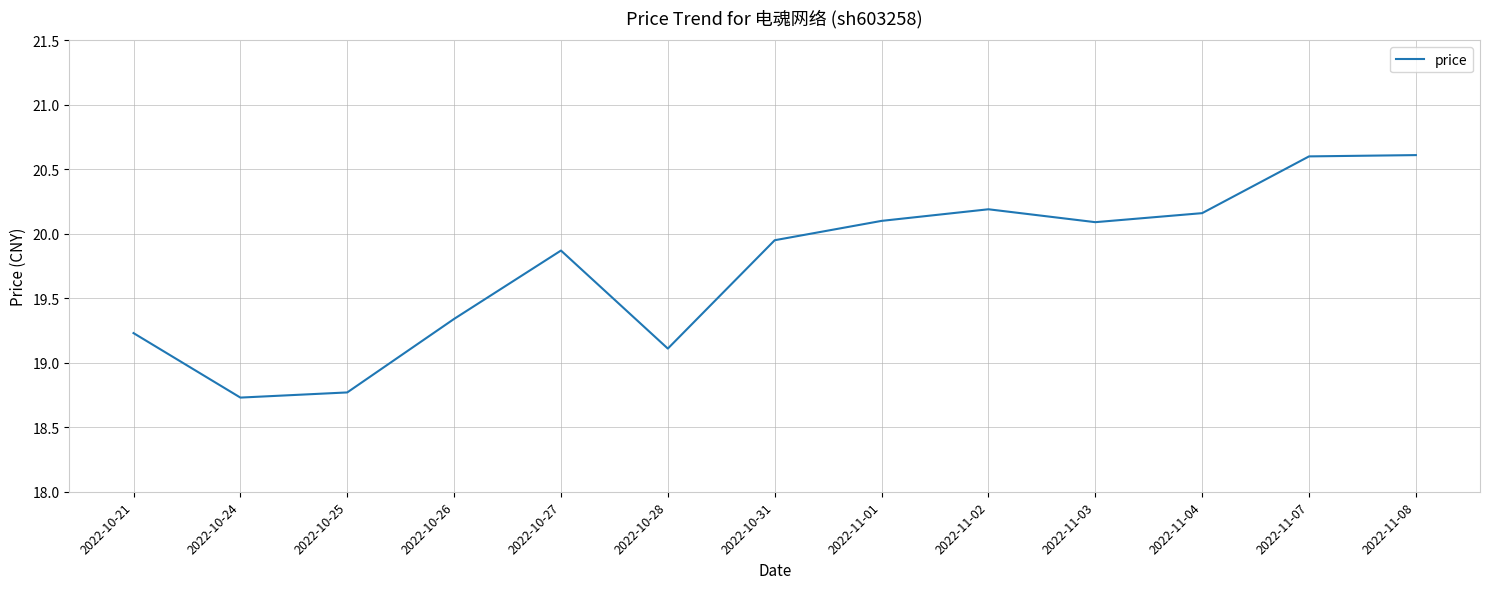

Is it true that the value at 2022-11-04 is 10.4?

False